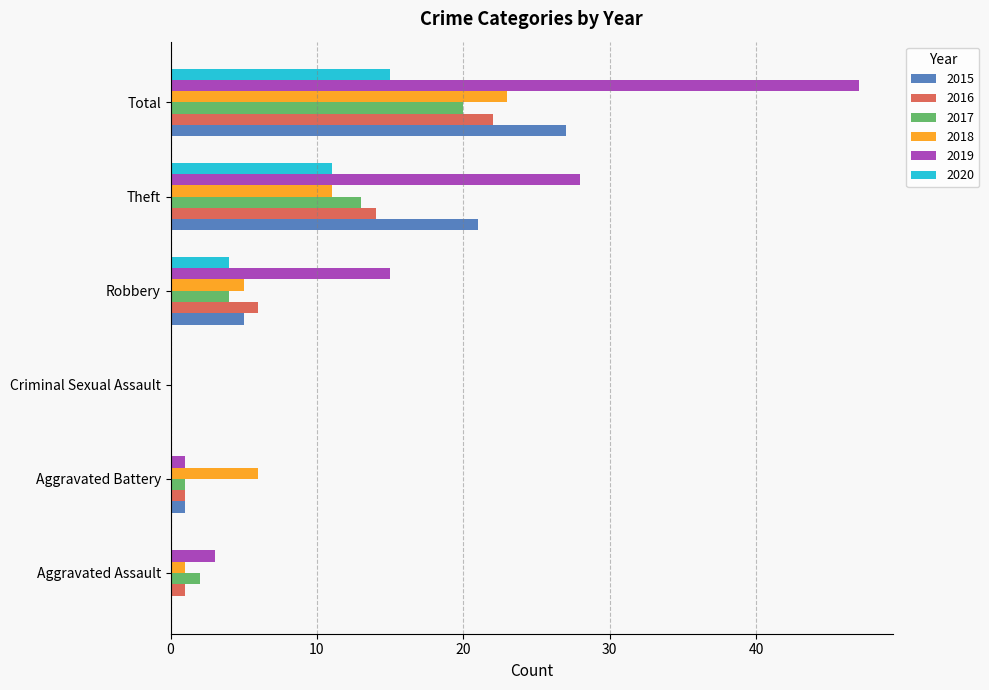

Which label corresponds to the largest value in the chart?

Total